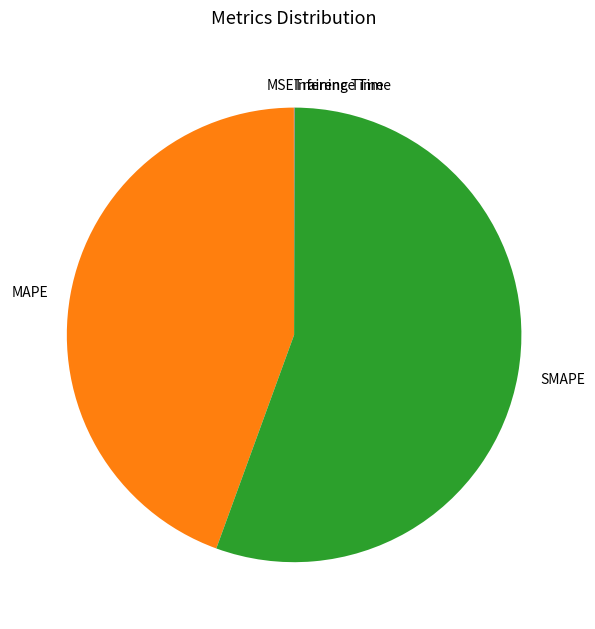

Which category accounts for the majority?

SMAPE